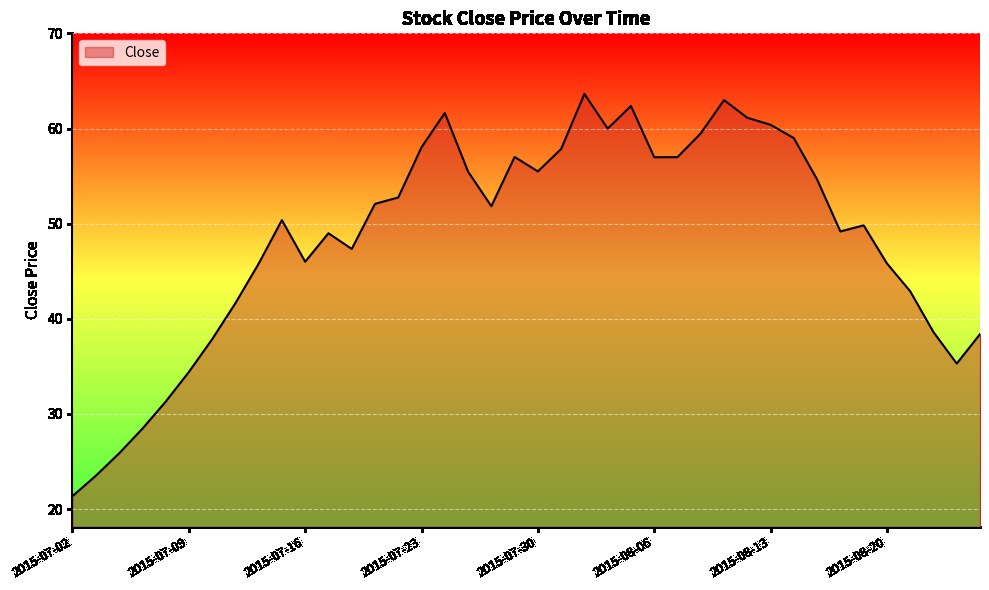

What is the difference between the maximum and second lowest values?

40.1